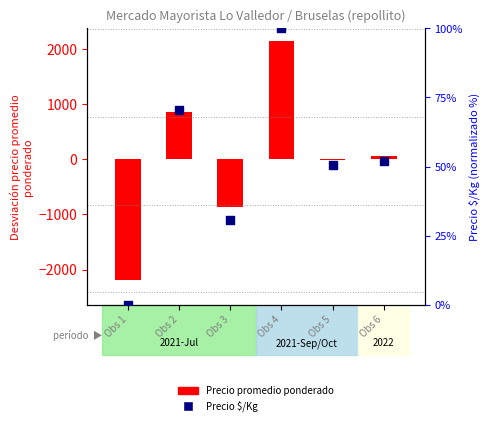

Which series has the widest spread of Y values?

Precio promedio ponderado